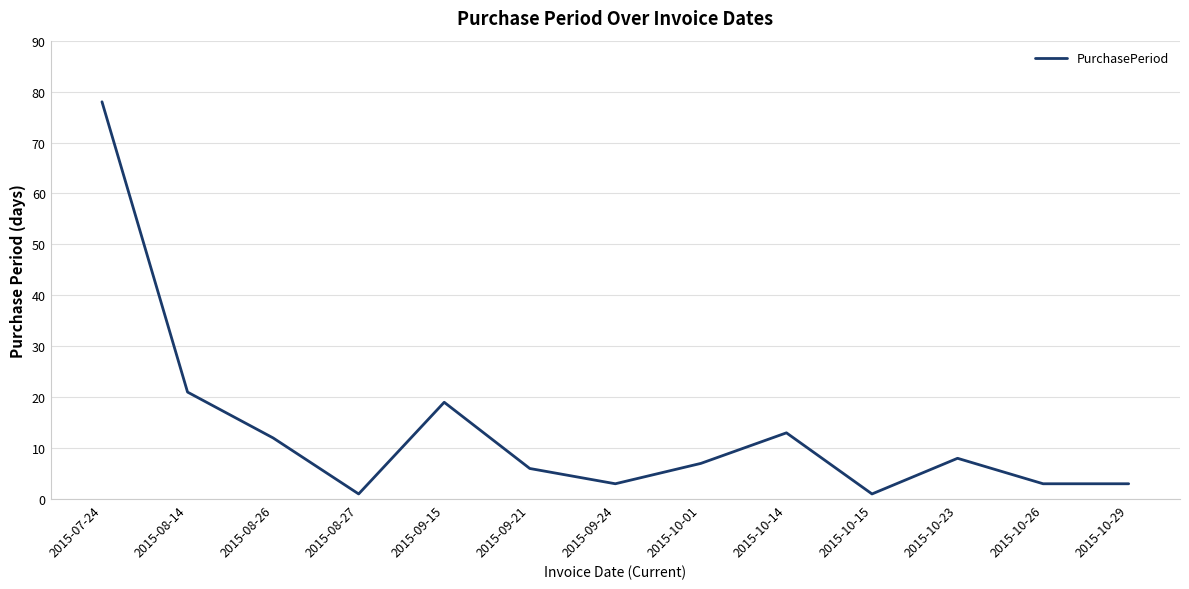

What position from the left is 2015-10-01?

8